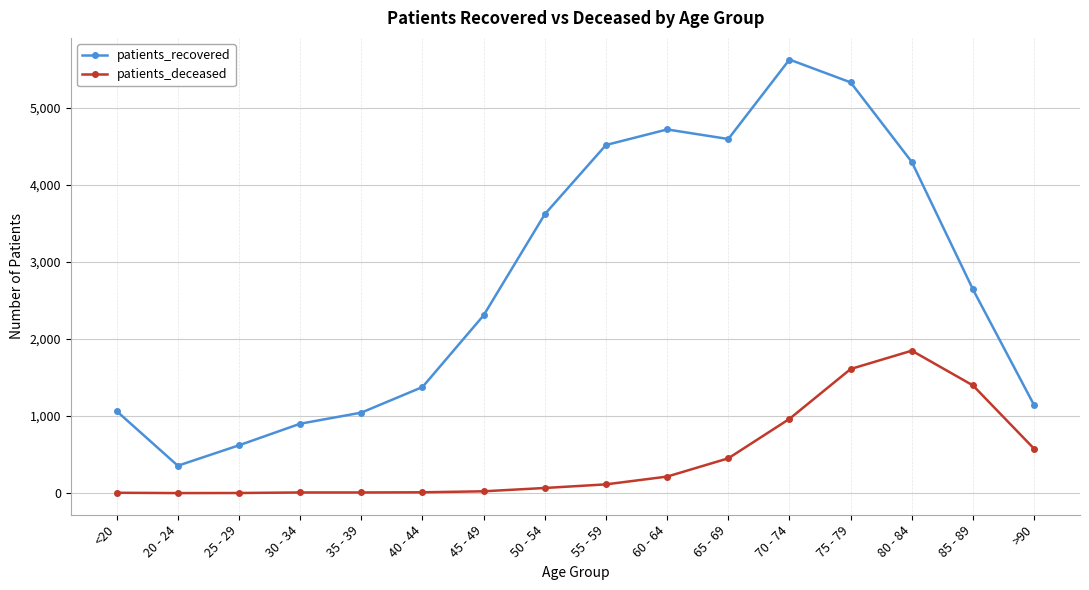

List the series in order of their overall mean, lowest first.

patients_deceased, patients_recovered